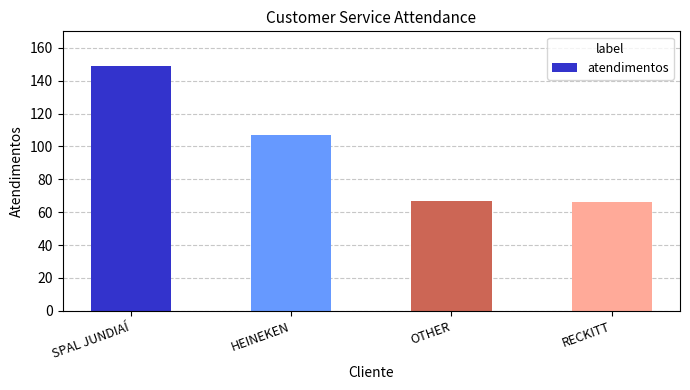

True or false: the data shows 22 at RECKITT.

False